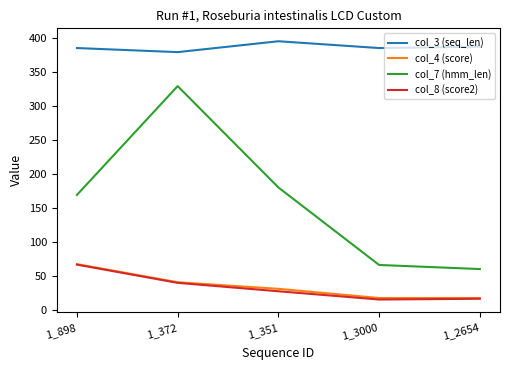

True or false: col_4 (score) has more than 0 interior local peaks.

False